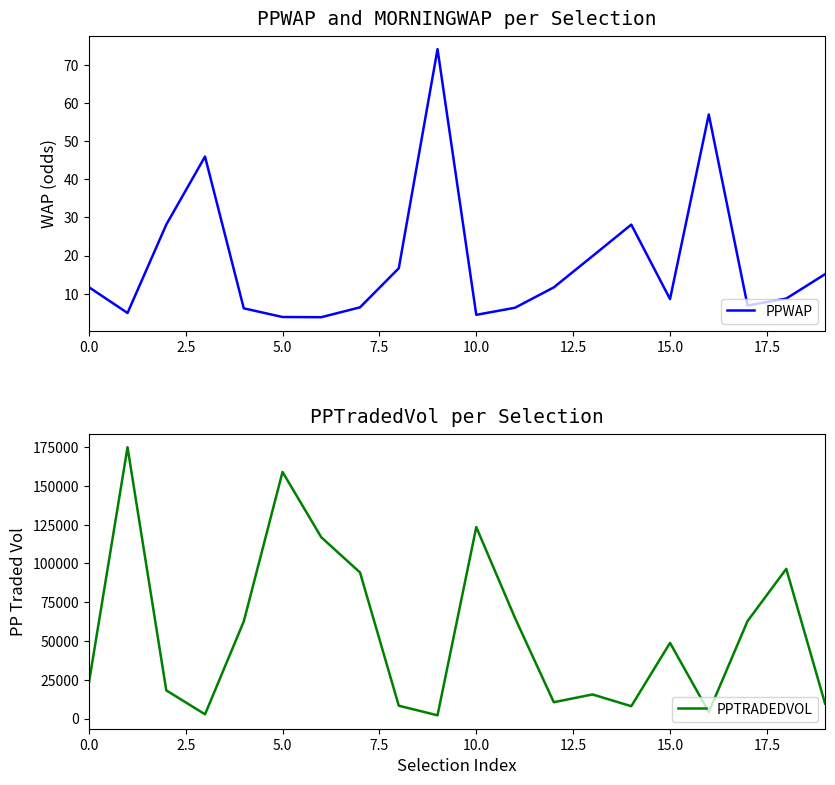

What is the highest value of the PPWAP series?

74.1